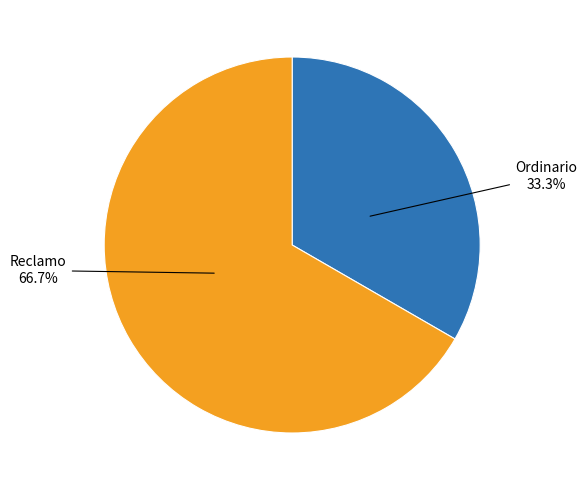

Does any single category account for the majority?

Yes